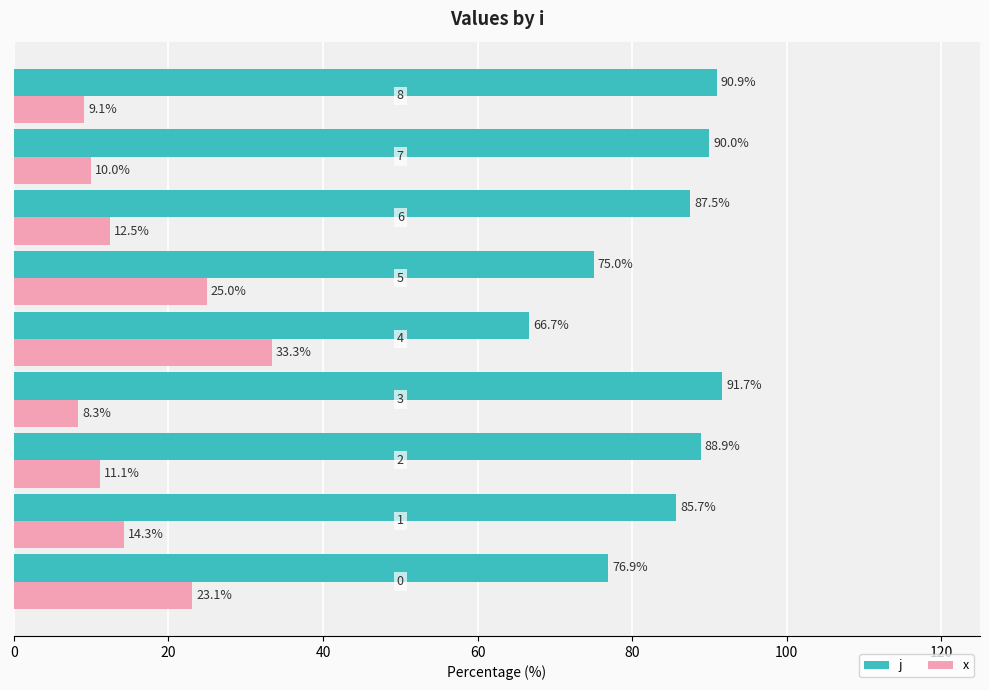

Which series has the largest total across all categories?

j